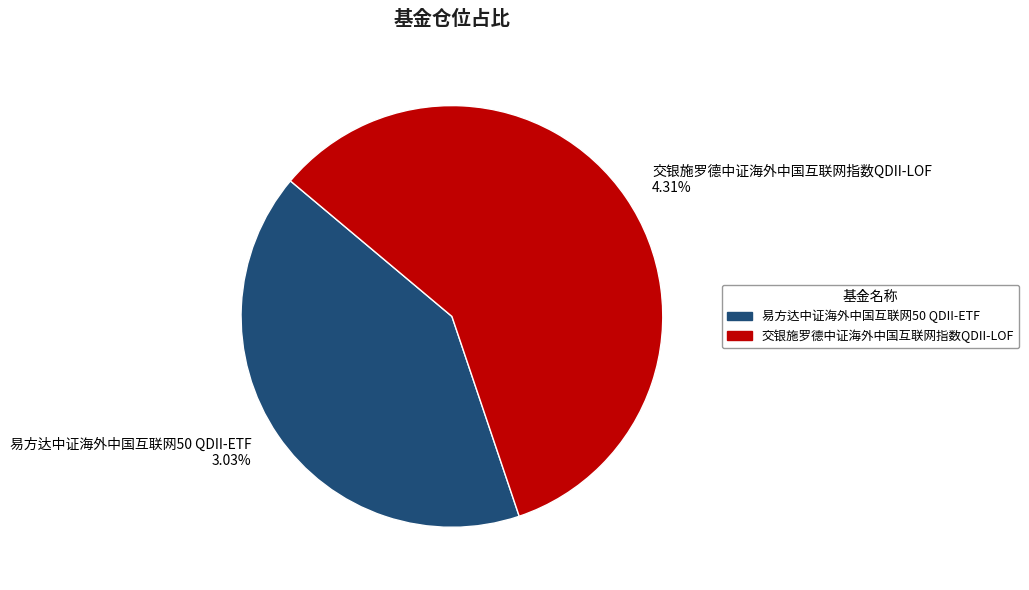

Rank the categories by value from lowest to highest.

易方达中证海外中国互联网50 QDII-ETF, 交银施罗德中证海外中国互联网指数QDII-LOF